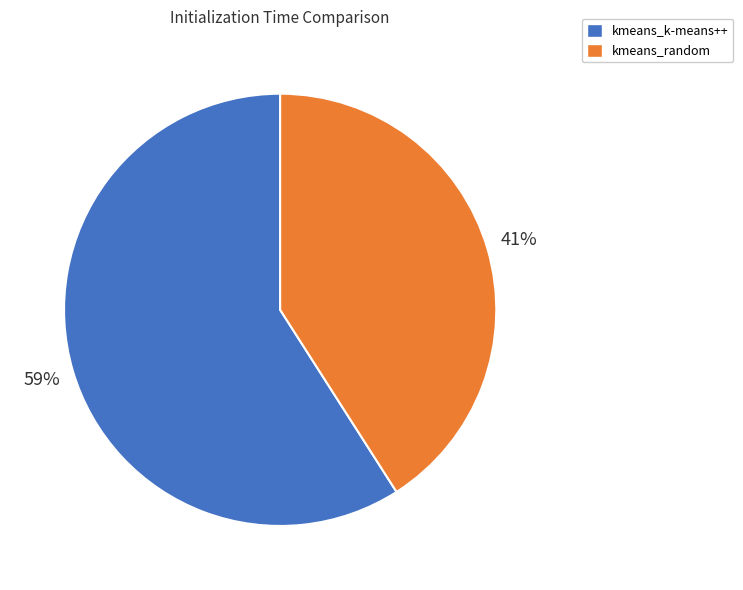

How many slices are in this pie chart?

2